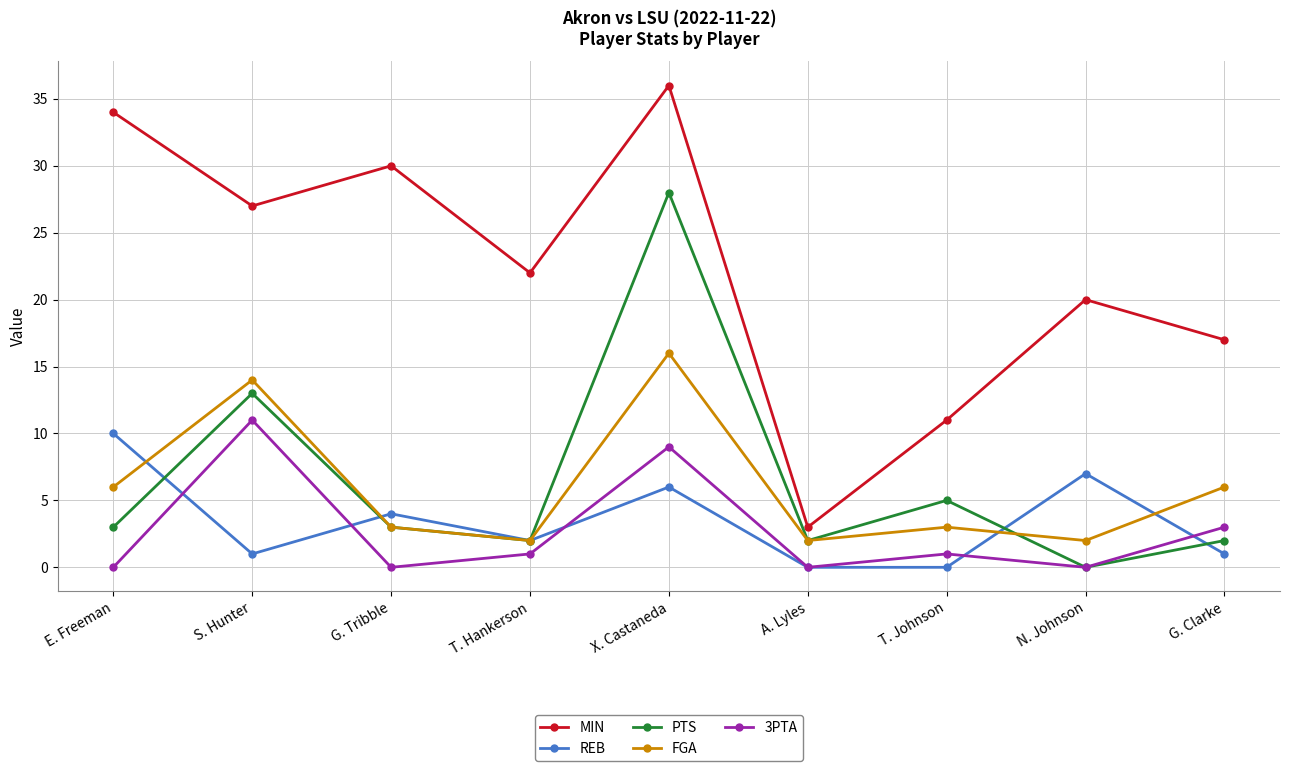

What is the difference between the PTS values at T. Hankerson and S. Hunter?

11